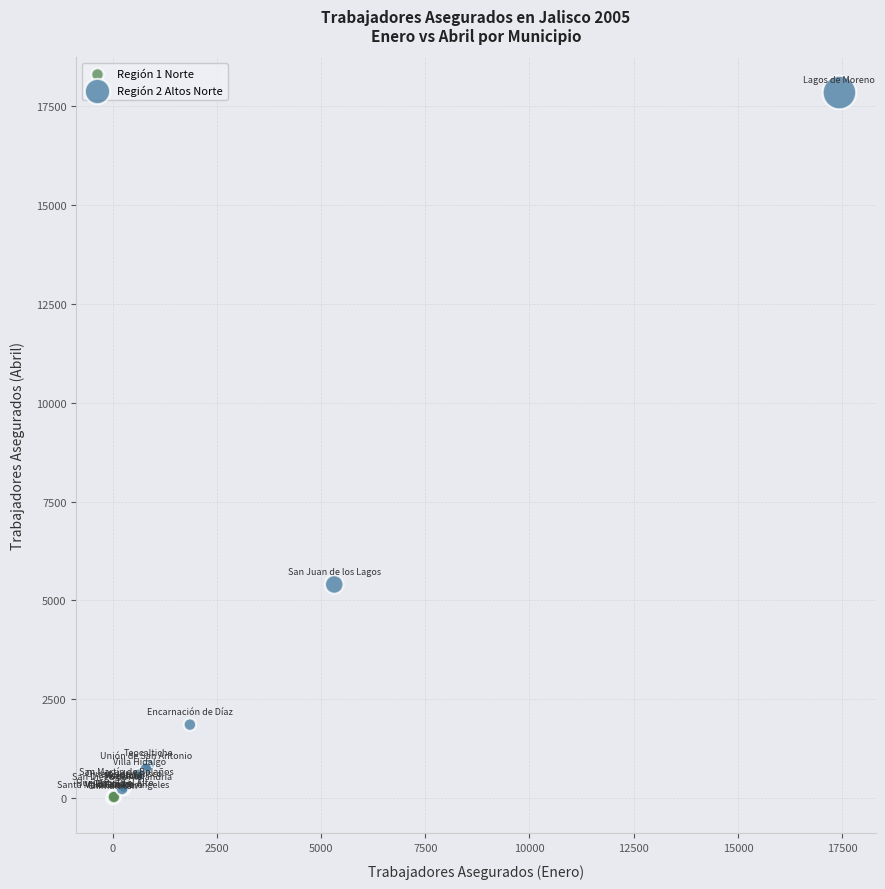

Which series reaches the maximum Y coordinate?

Región 2 Altos Norte